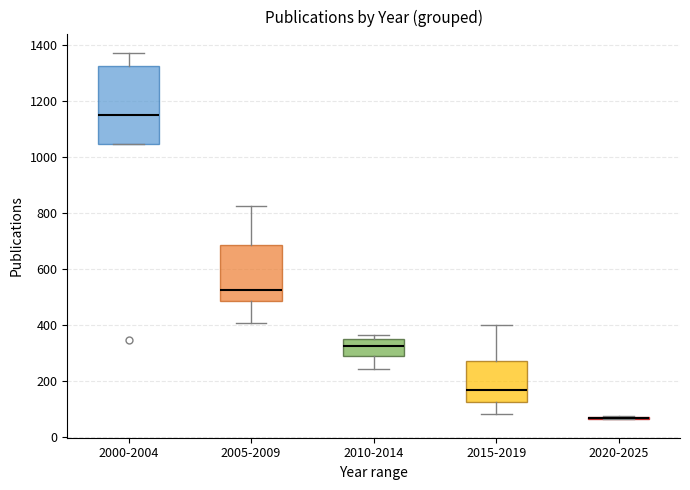

Comparing the boxes themselves (not the whiskers), which one is the tallest?

2000-2004